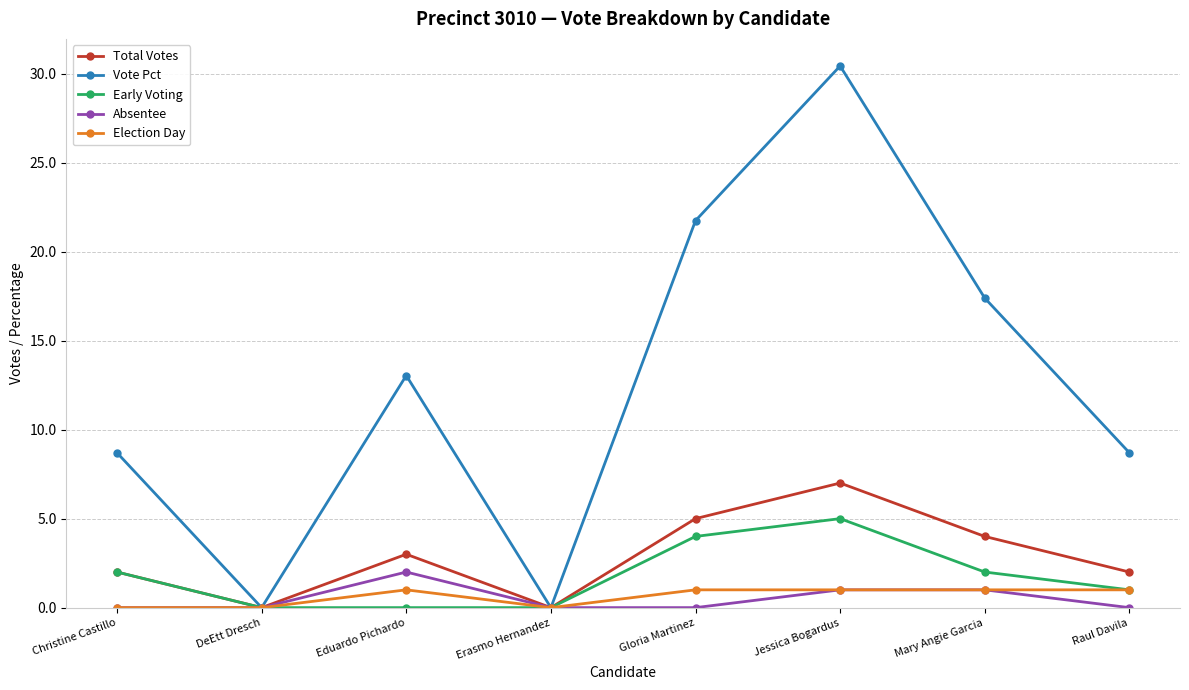

How many categories are shown in the chart?

8